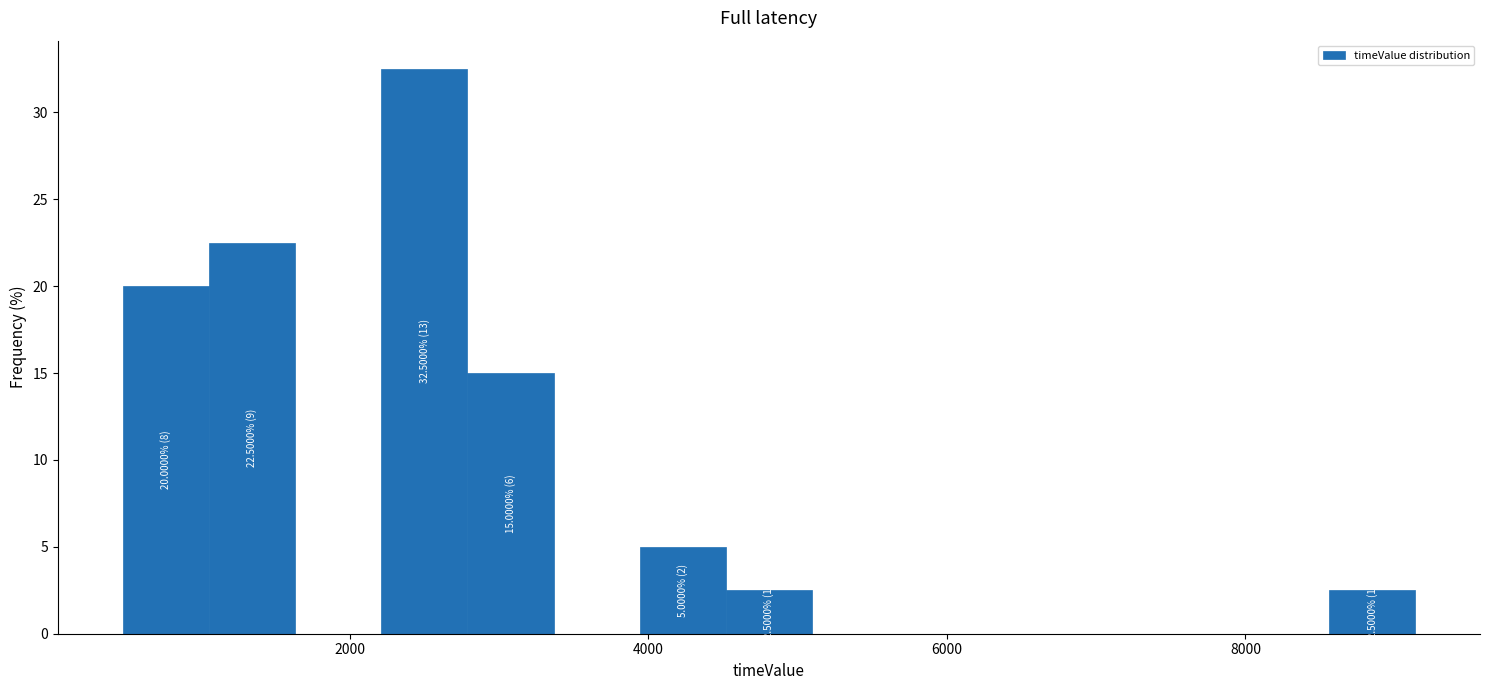

Read against the x-axis, roughly where is the centre of the tallest bar?

2600